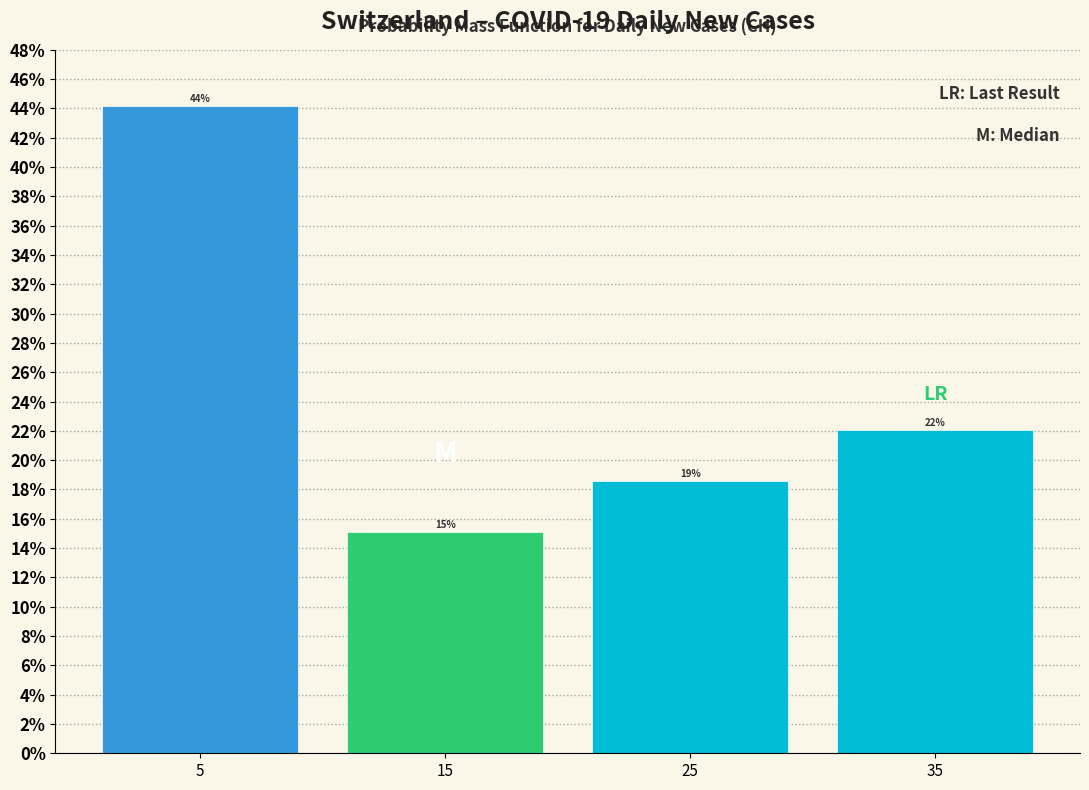

Over which range of the x-axis is the bar tallest?

0 to 10